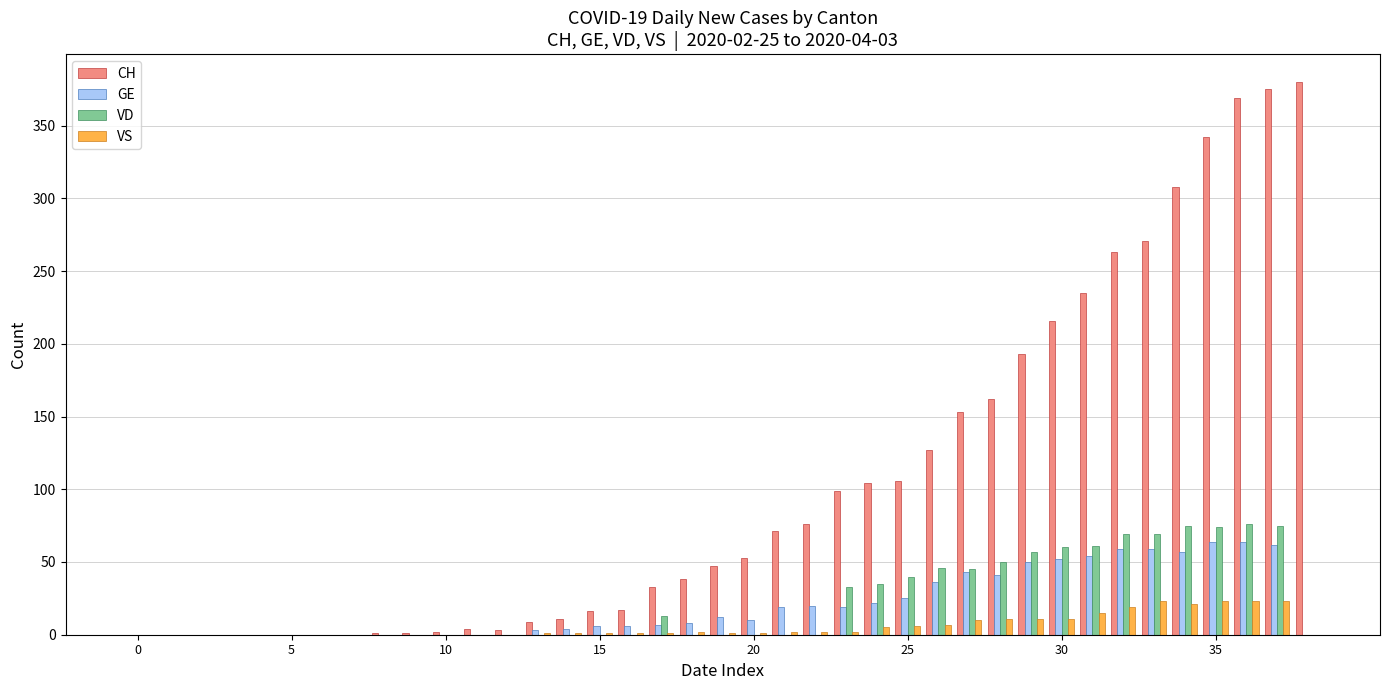

What is the average value of the VD series?

23